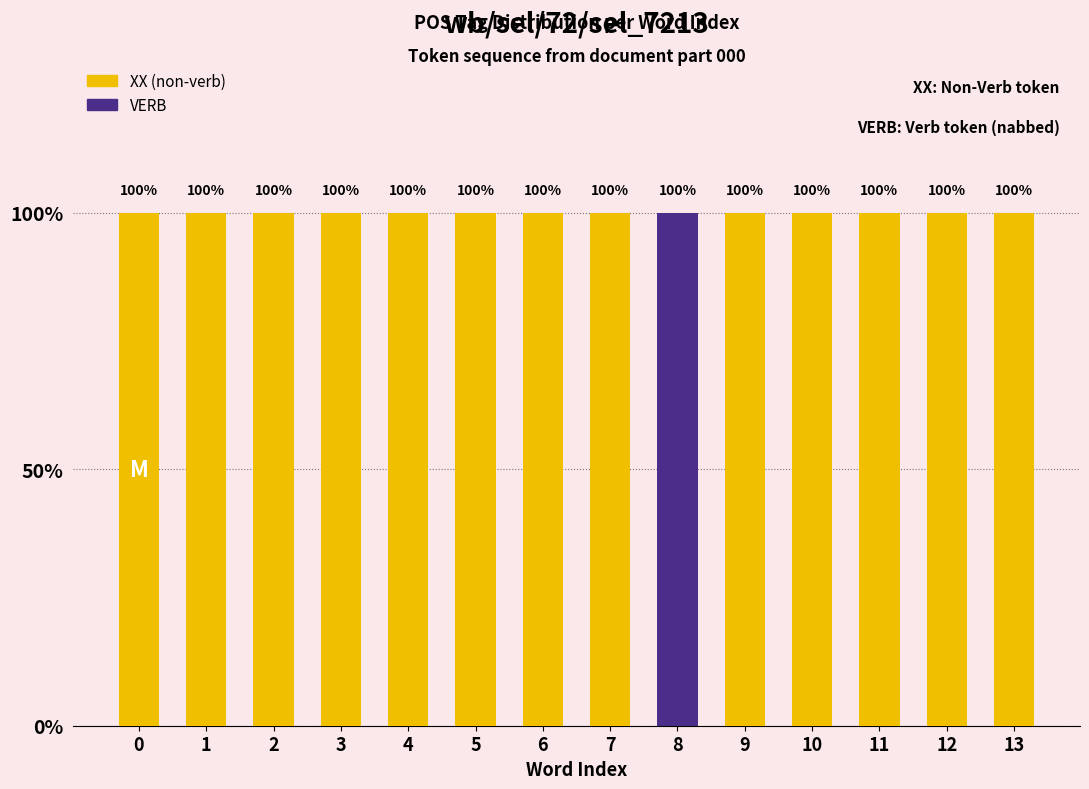

True or false: XX (non-verb) has a value of 1 at 1.

False